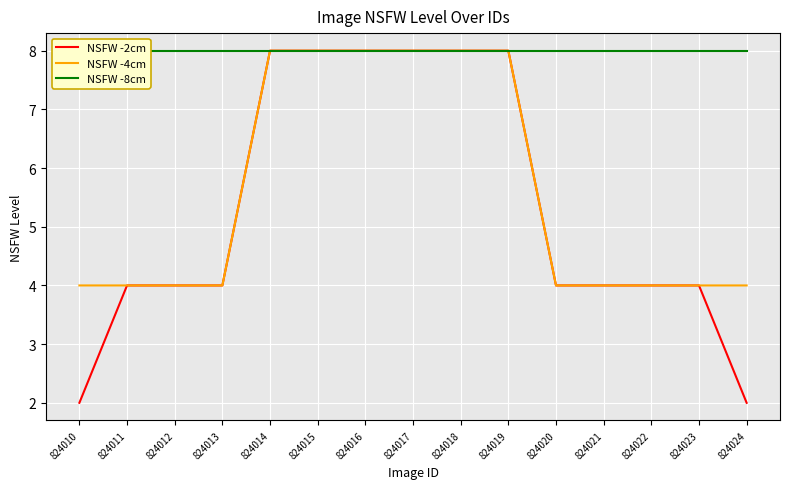

What is the total value across all series at 824018?

24